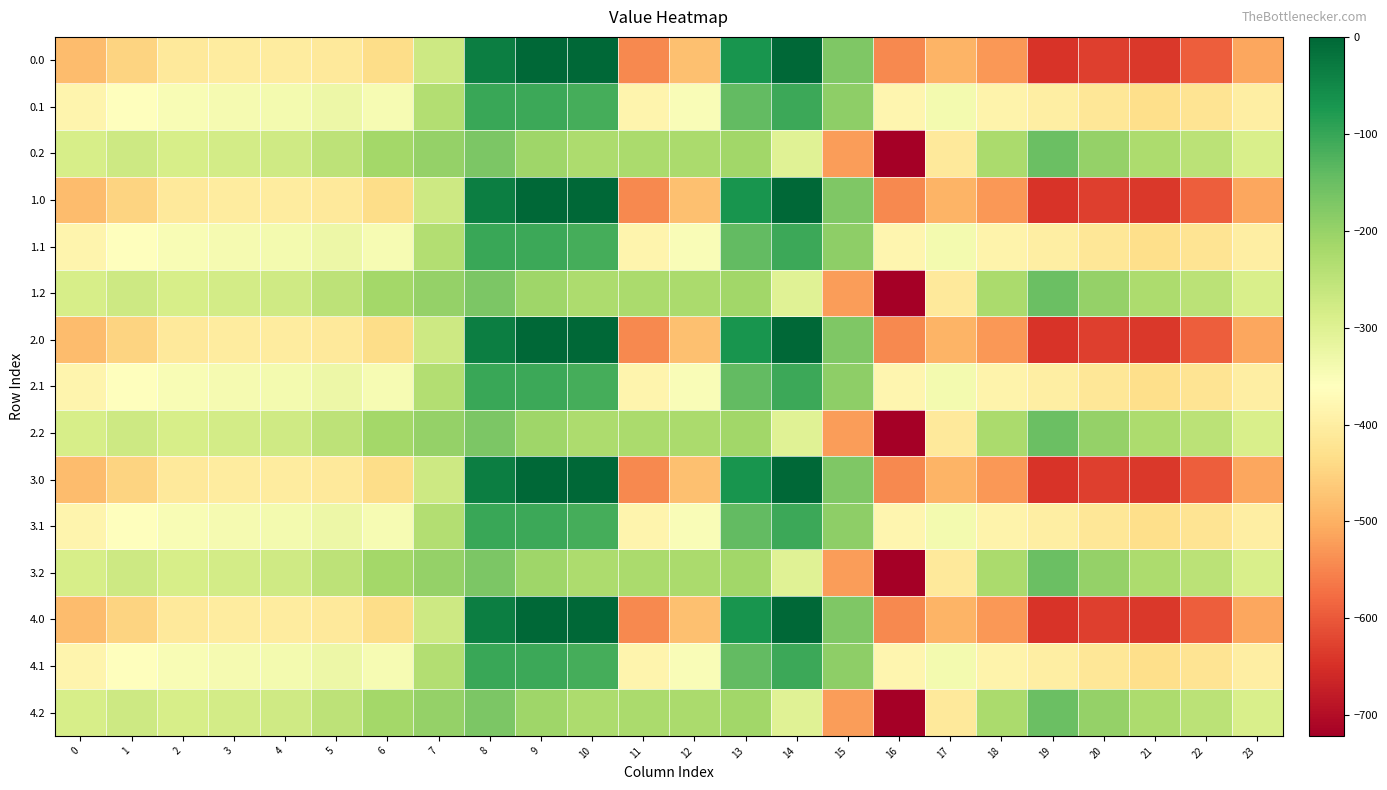

Which label corresponds to the smallest value in the chart?

16